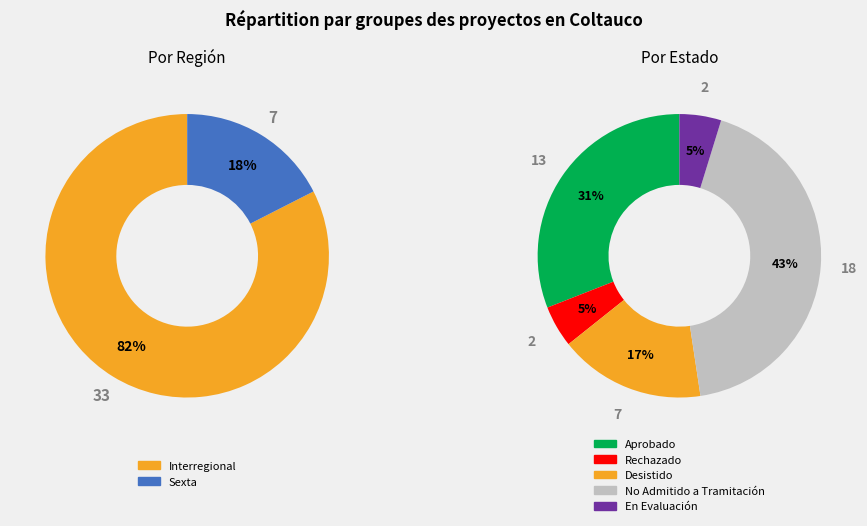

To the nearest percent, what is the difference between the largest and smallest slice percentages?

65%